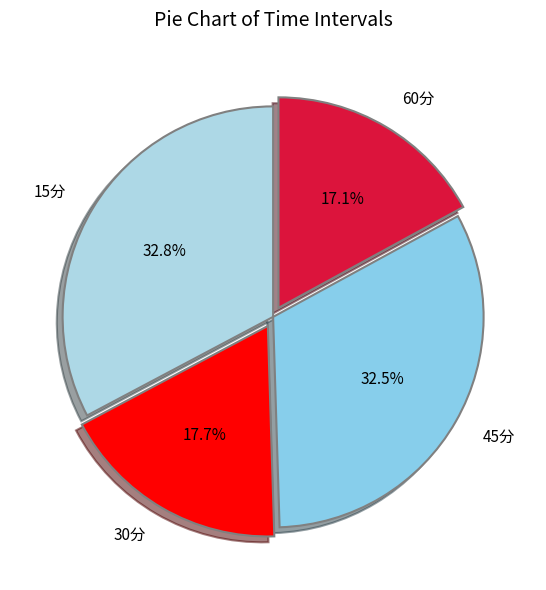

Which slice is the smallest?

60分